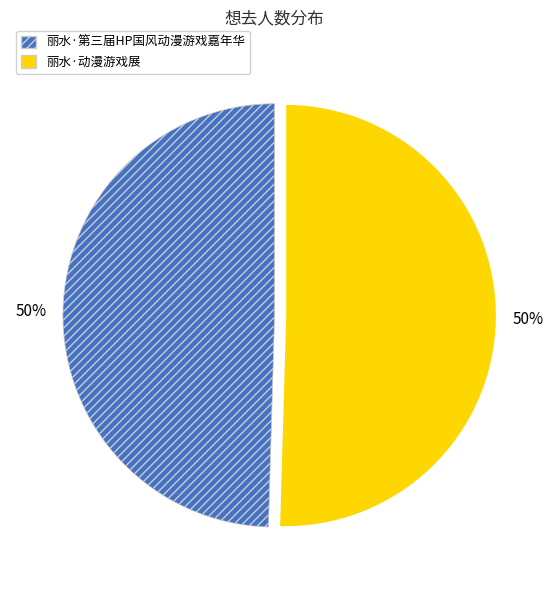

To the nearest percent, what is the average slice percentage?

50%